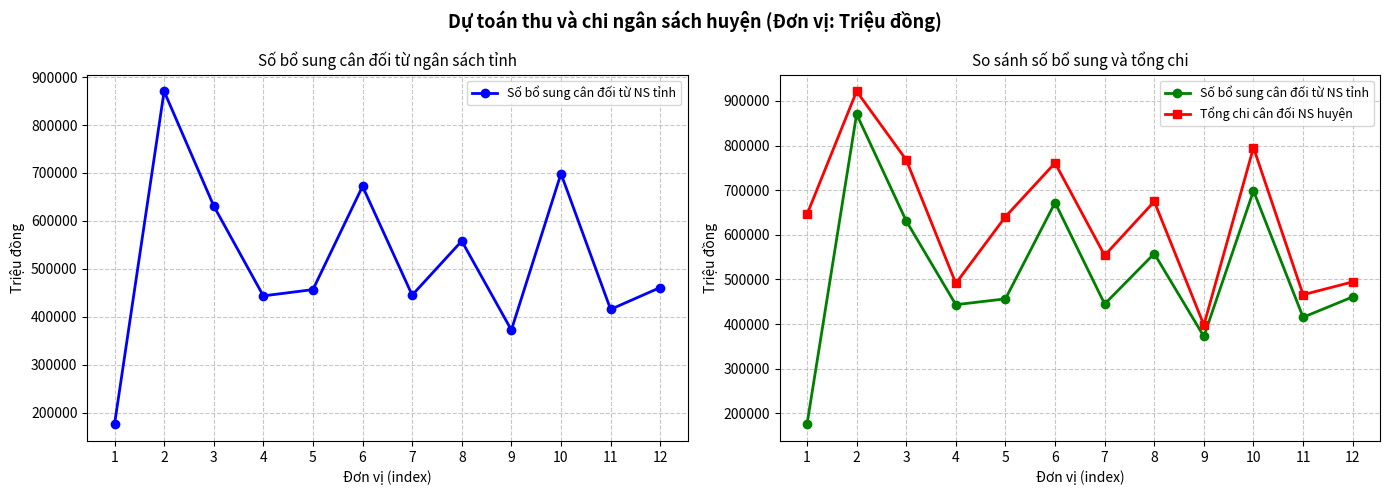

What value does the Số bổ sung cân đối từ NS tỉnh series have at 8?

557931.6